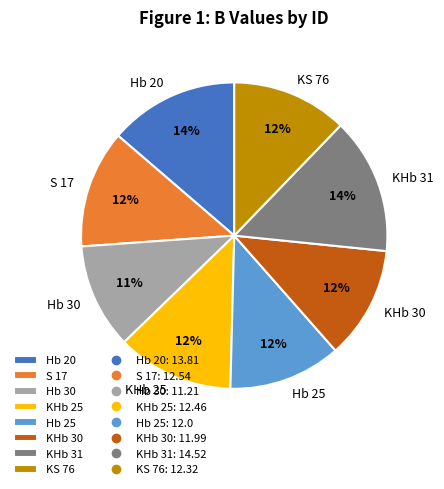

What percentage is the KHb 30 slice, to the nearest percent?

12%